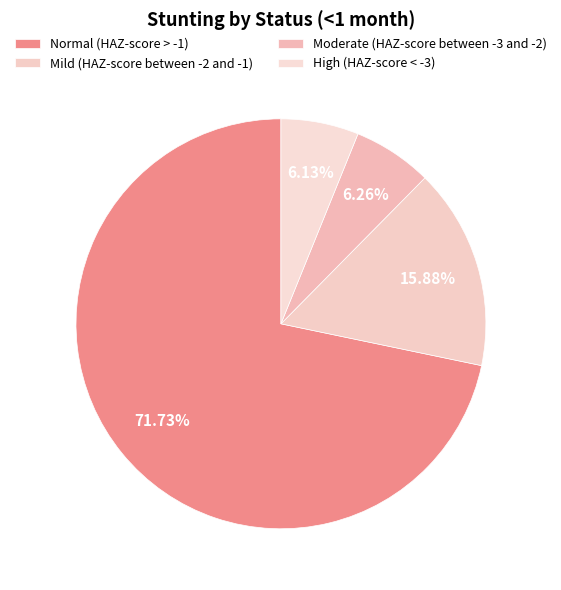

What percentage is the Mild (HAZ-score between -2 and -1) slice, to the nearest percent?

16%